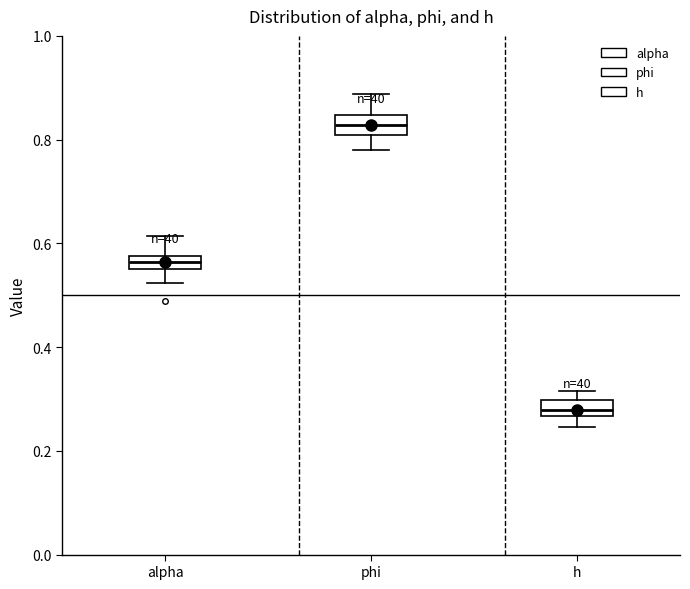

Which box has the lowest median line?

h